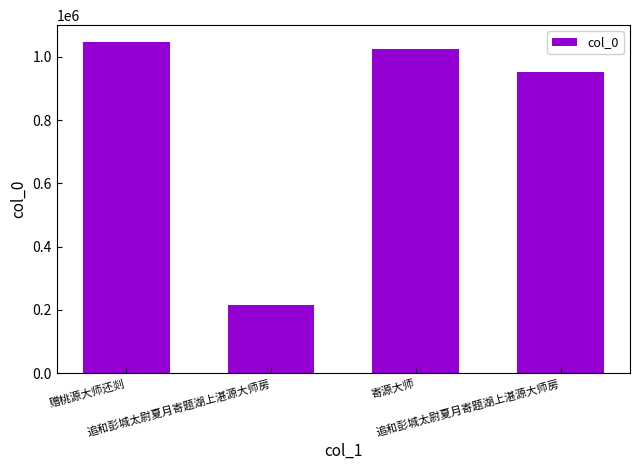

The chart shows a value of 722295 at 赠桃源大师还剡. True or false?

False